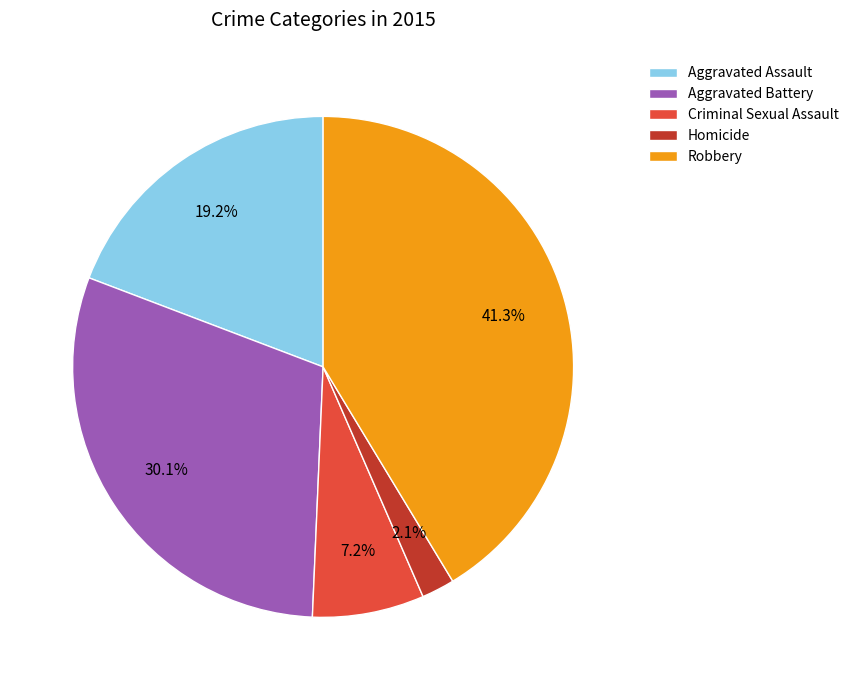

Which slice is the largest?

Robbery